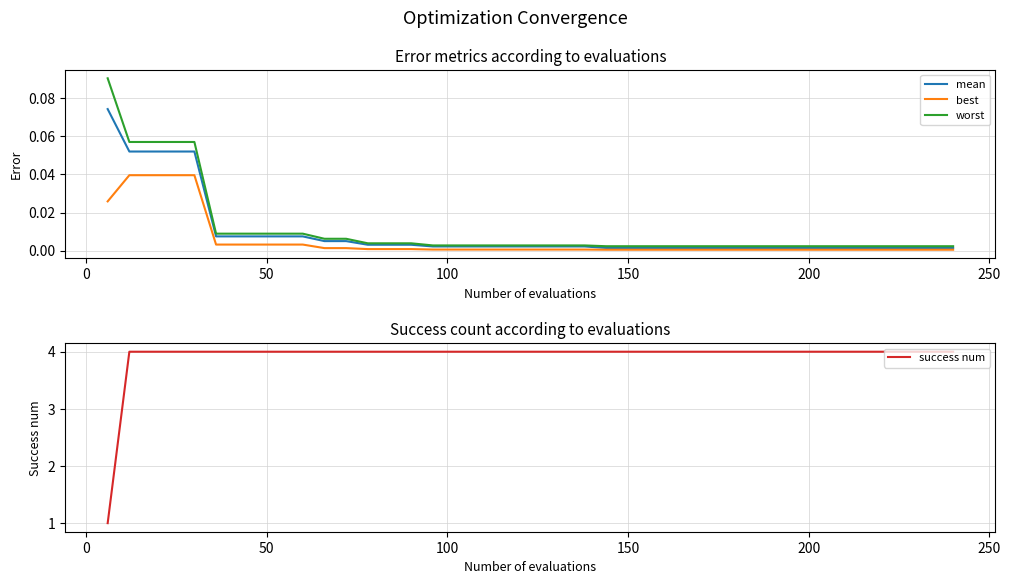

At how many categories does at least one series exceed 3?

39